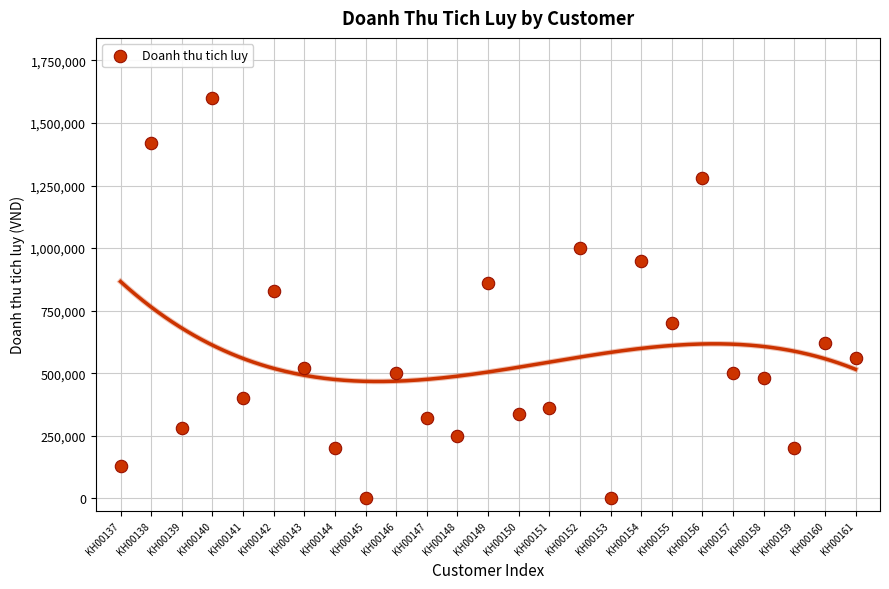

What Y value in the scatter plot is closest to 800000?

830000